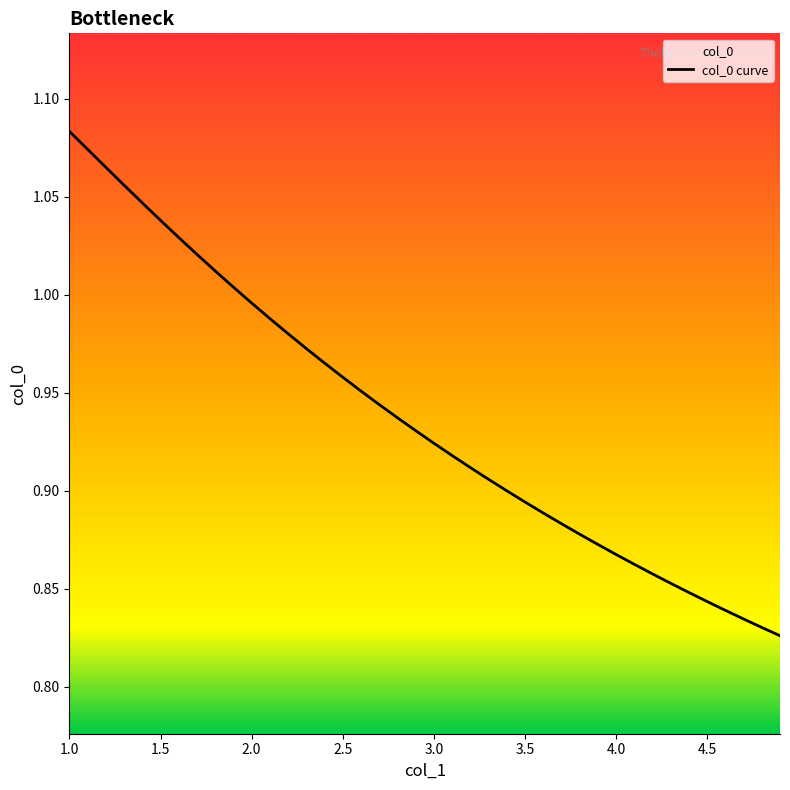

What is the greatest value displayed?

1.1